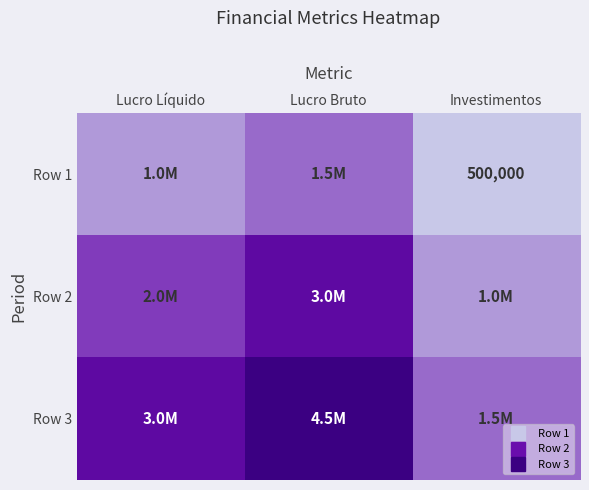

List the series in order of their overall mean, lowest first.

Row 1, Row 2, Row 3